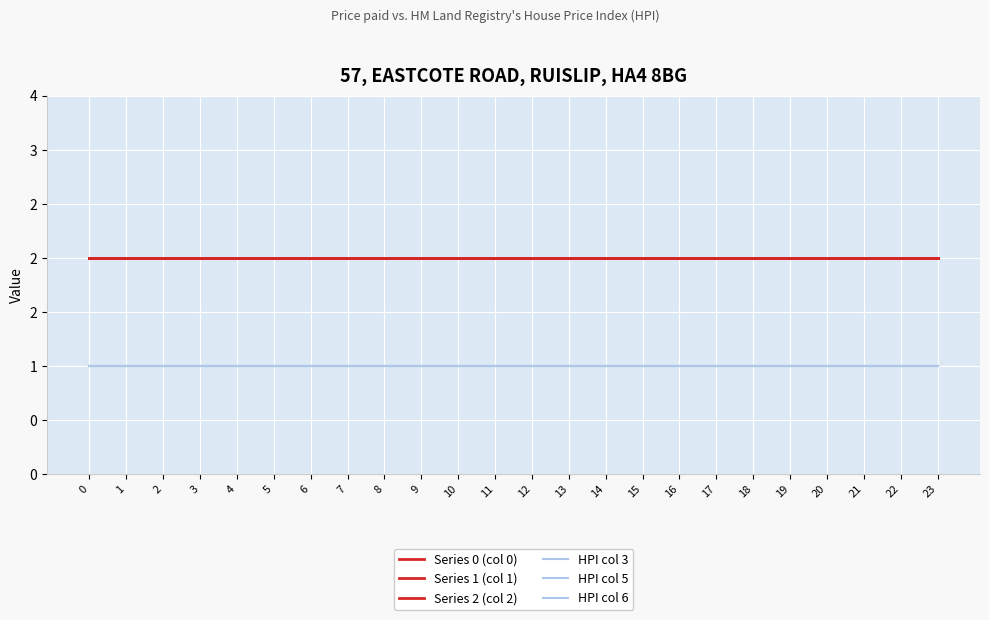

Reading left to right, list all the values displayed in this chart.

Series 0 (col 0): 0=2	1=2	2=2	3=2	4=2	5=2	6=2	7=2	8=2	9=2	10=2	11=2	12=2	13=2	14=2	15=2	16=2	17=2	18=2	19=2	20=2	21=2	22=2	23=2
Series 1 (col 1): 0=2	1=2	2=2	3=2	4=2	5=2	6=2	7=2	8=2	9=2	10=2	11=2	12=2	13=2	14=2	15=2	16=2	17=2	18=2	19=2	20=2	21=2	22=2	23=2
Series 2 (col 2): 0=2	1=2	2=2	3=2	4=2	5=2	6=2	7=2	8=2	9=2	10=2	11=2	12=2	13=2	14=2	15=2	16=2	17=2	18=2	19=2	20=2	21=2	22=2	23=2
HPI col 3: 0=1	1=1	2=1	3=1	4=1	5=1	6=1	7=1	8=1	9=1	10=1	11=1	12=1	13=1	14=1	15=1	16=1	17=1	18=1	19=1	20=1	21=1	22=1	23=1
HPI col 5: 0=1	1=1	2=1	3=1	4=1	5=1	6=1	7=1	8=1	9=1	10=1	11=1	12=1	13=1	14=1	15=1	16=1	17=1	18=1	19=1	20=1	21=1	22=1	23=1
HPI col 6: 0=1	1=1	2=1	3=1	4=1	5=1	6=1	7=1	8=1	9=1	10=1	11=1	12=1	13=1	14=1	15=1	16=1	17=1	18=1	19=1	20=1	21=1	22=1	23=1